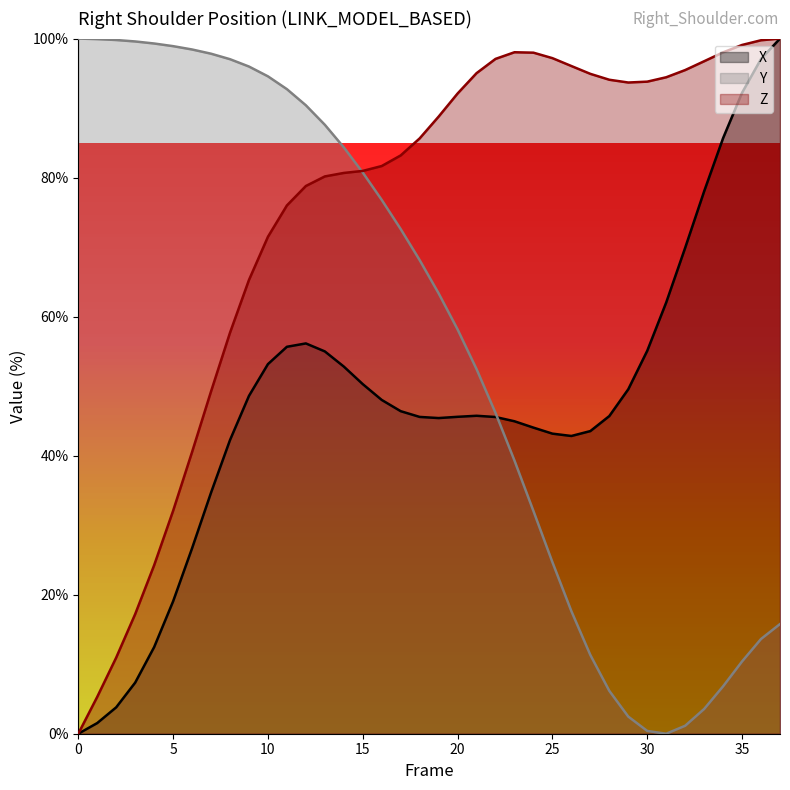

True or false: X and Y intersect in this chart.

True